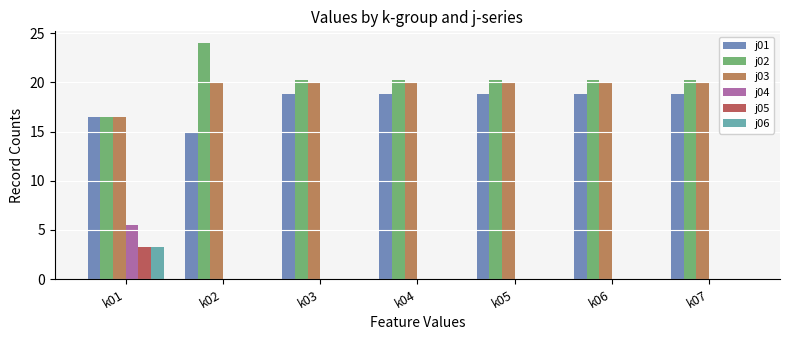

Count the number of categories in the chart.

7